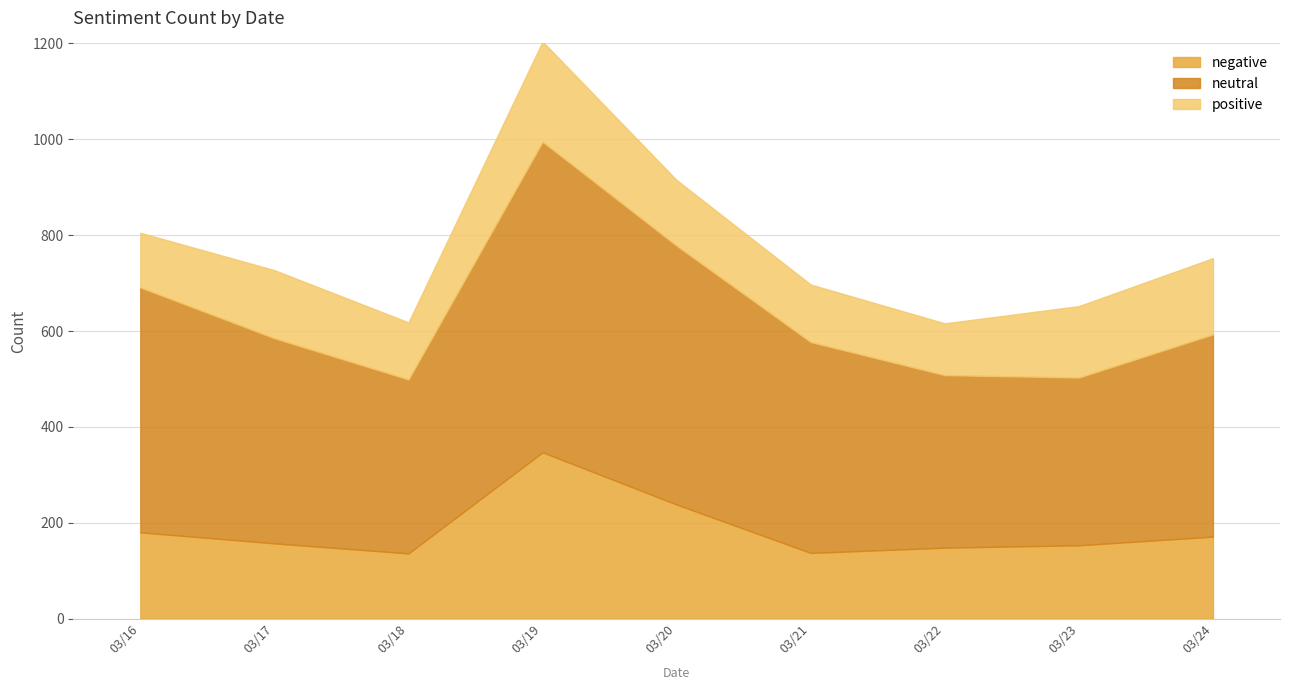

Rank the series at 2019/03/16 from highest to lowest value.

neutral, negative, positive